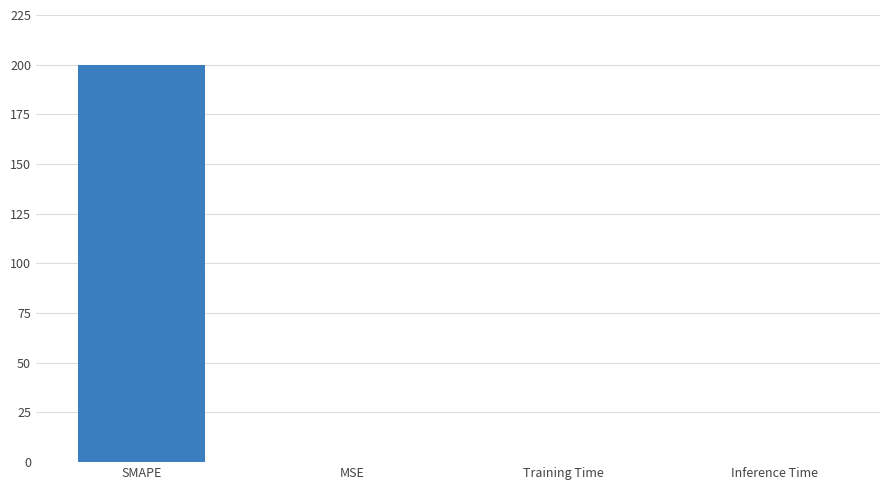

Read the value at SMAPE.

200.0